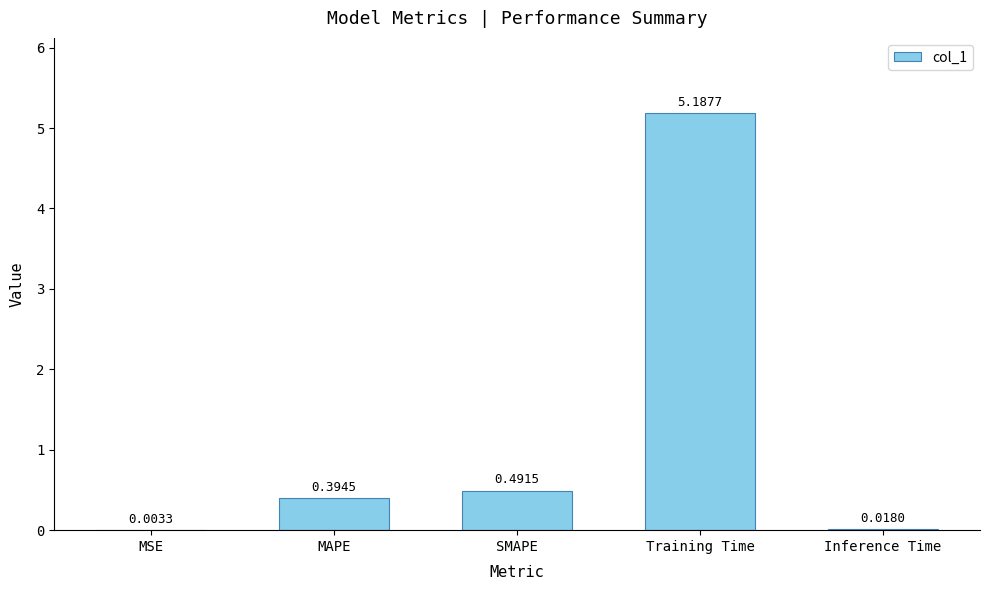

What is the sum of all values?

6.1